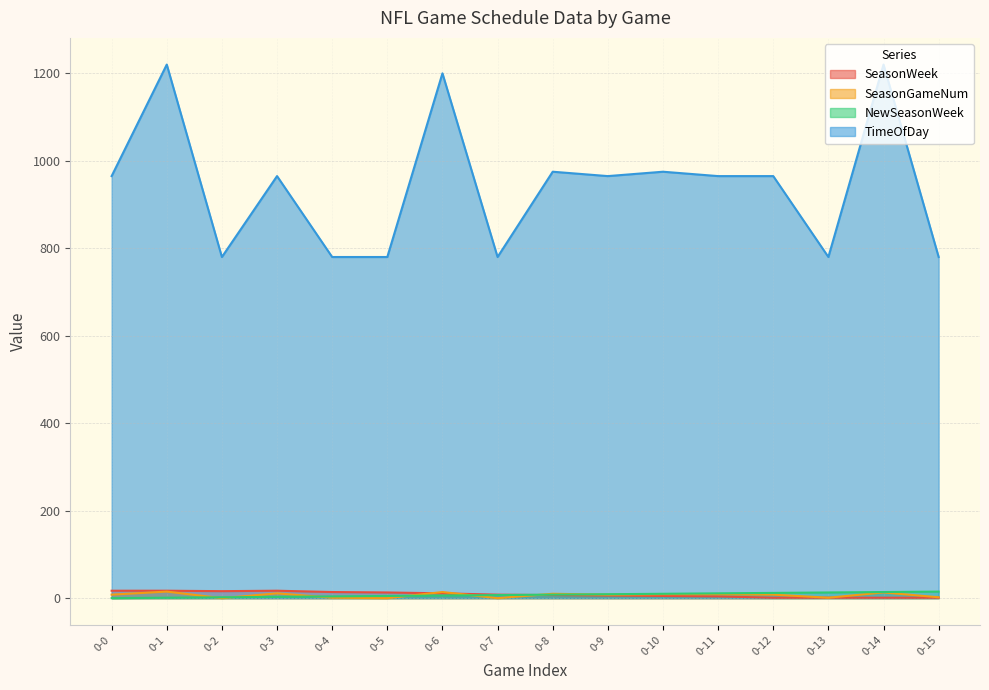

Count the number of categories in the chart.

16